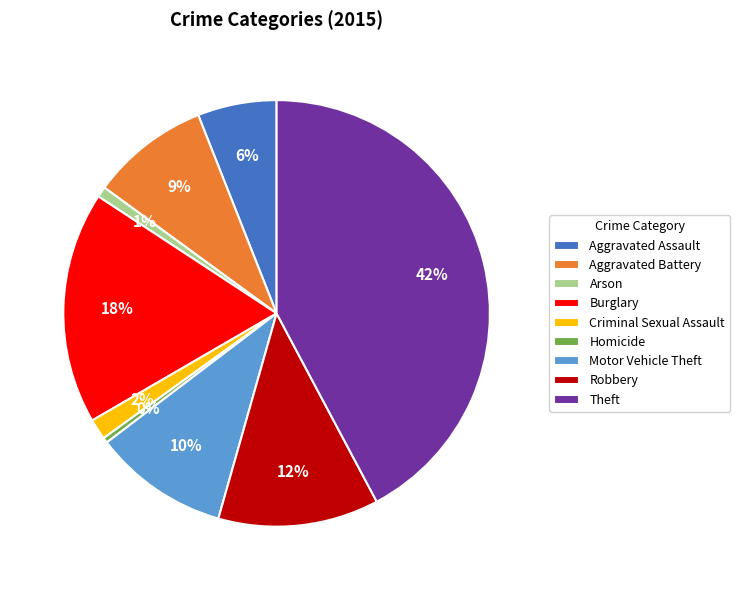

To the nearest percent, what portion does Aggravated Assault represent?

6%